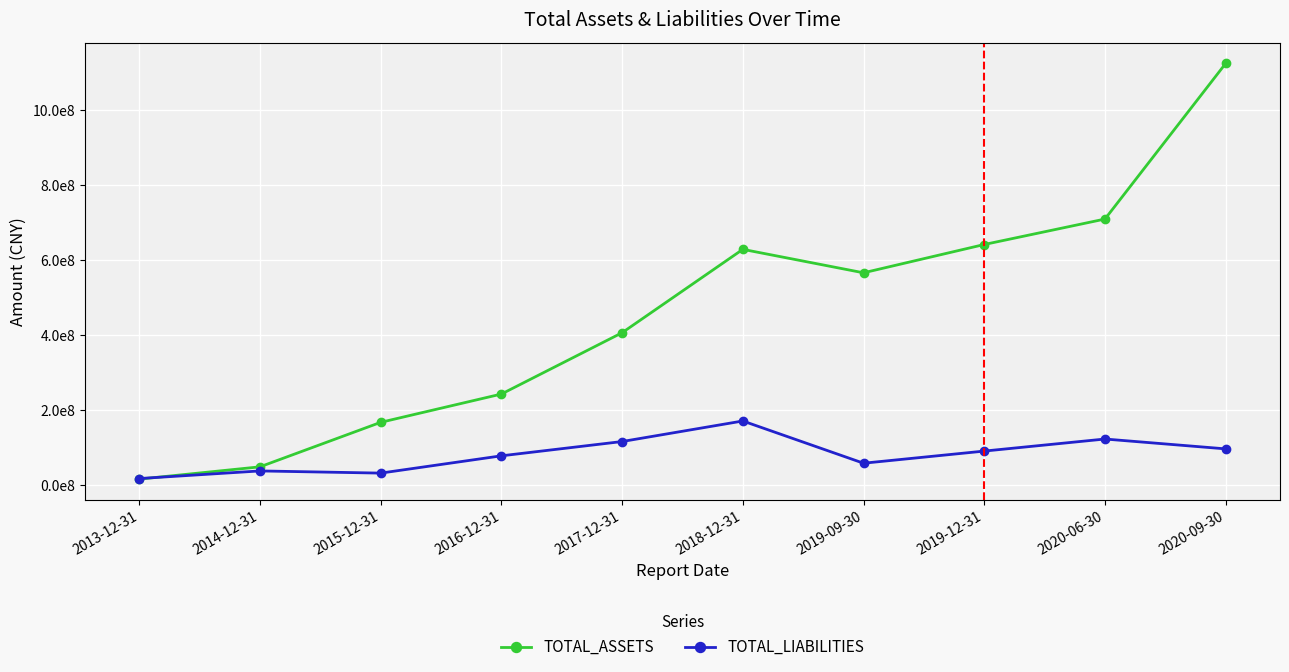

Is this an area chart (filled region under the line)?

No